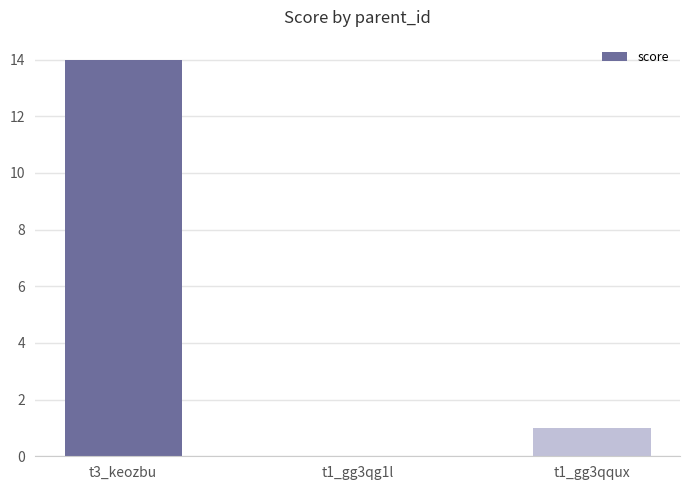

How many categories are shown in the chart?

3